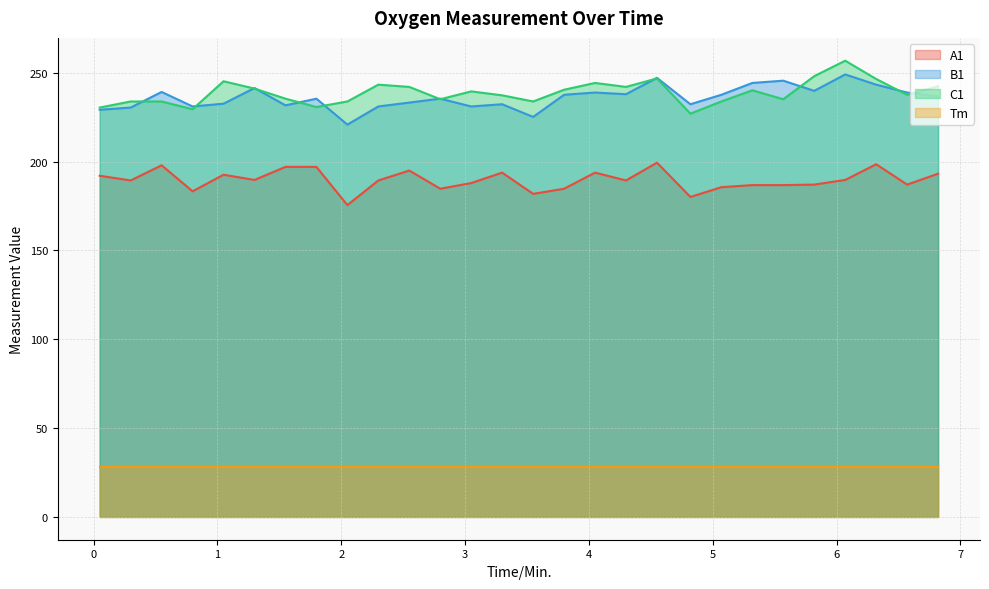

At which category is the sum across all series the highest?

6.07